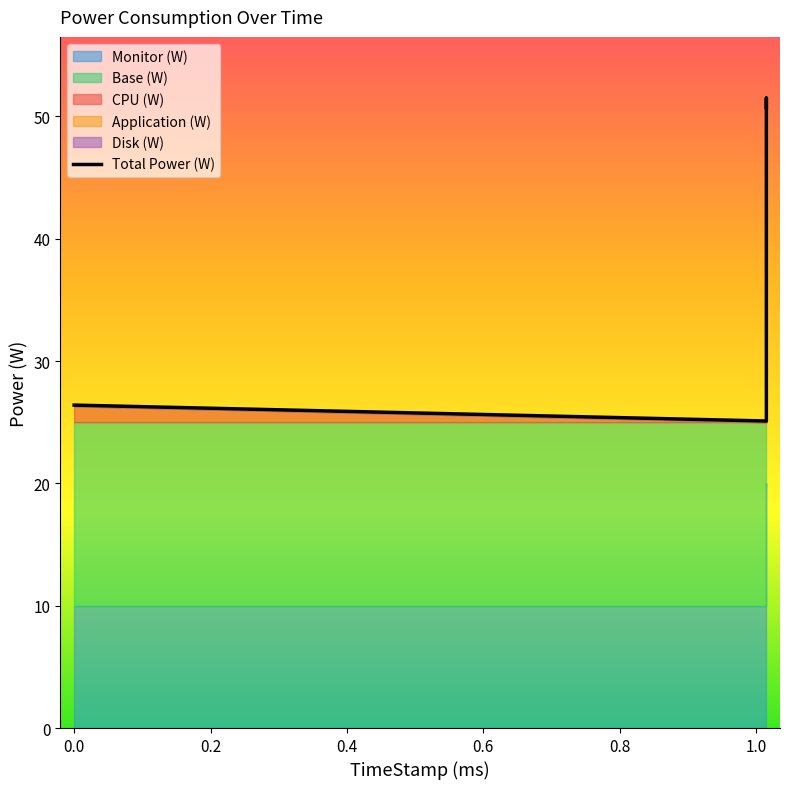

How many values in the Base (W) series are below 29?

2